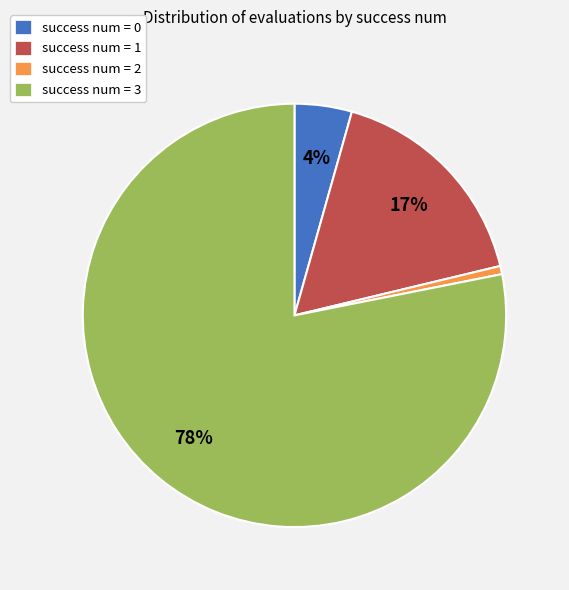

True or false: success num = 1 accounts for 31% of the total.

False